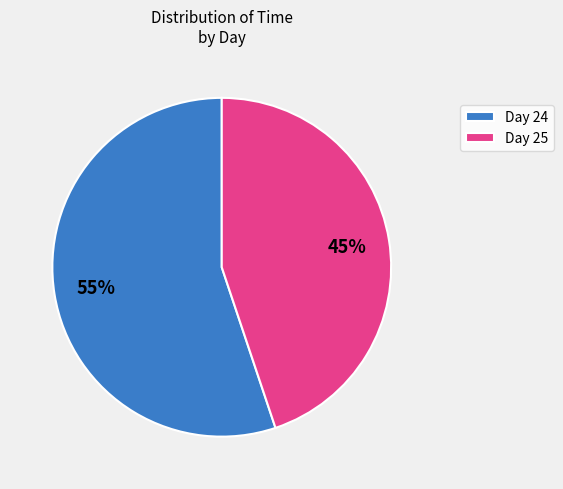

Is there a majority slice in this chart?

Yes